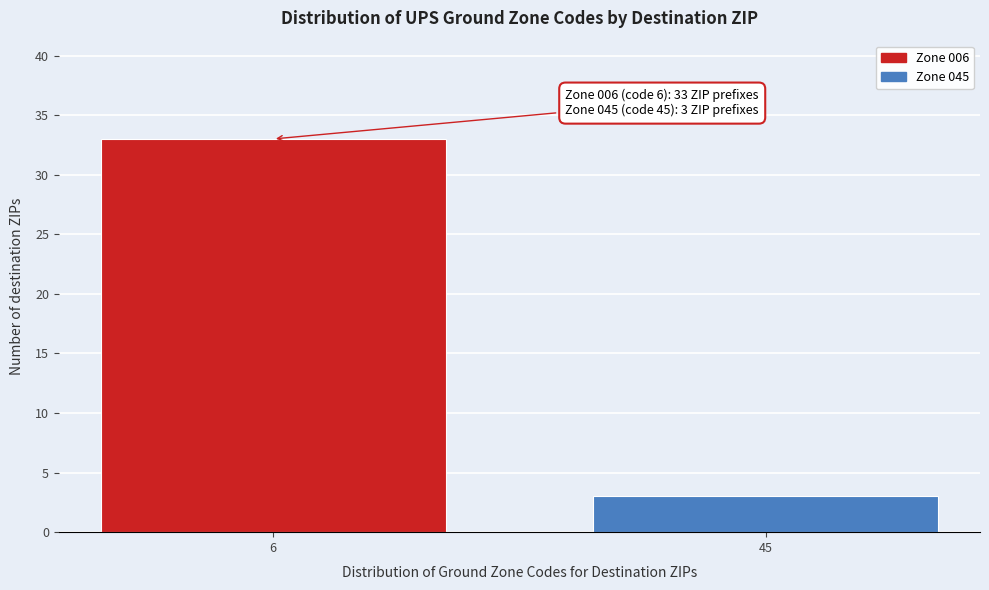

Reading right to left, extract all data points from this chart.

3	33